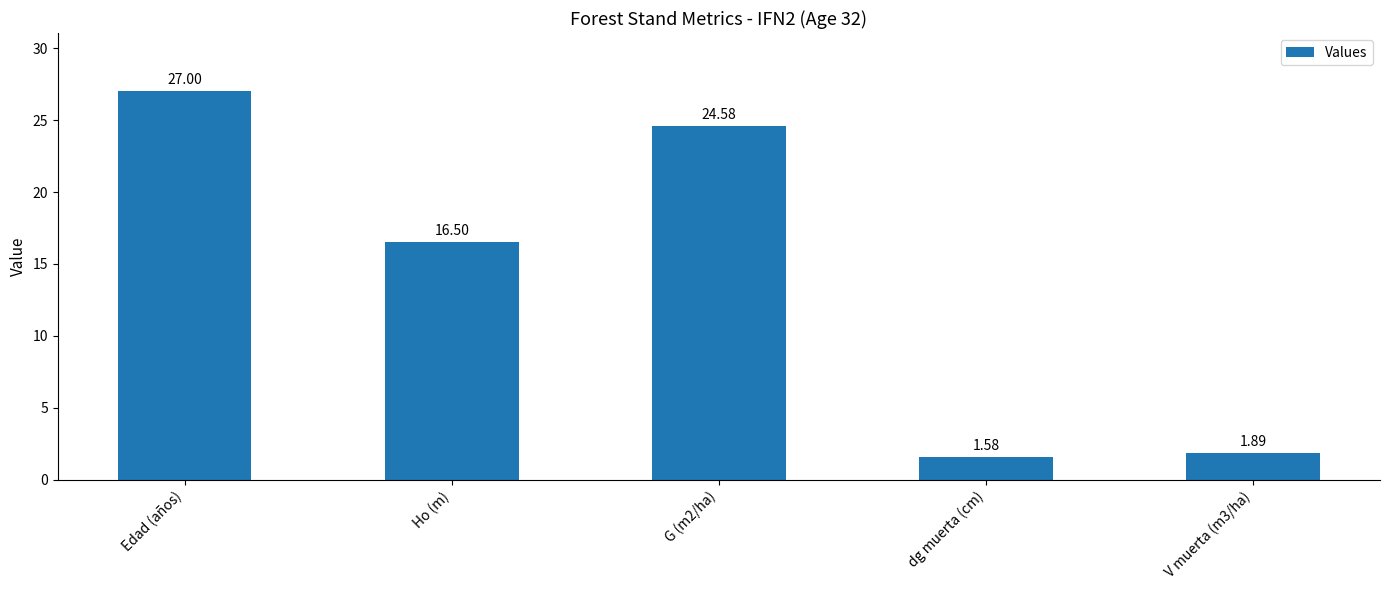

Rank the categories by value from lowest to highest.

dg muerta (cm), V muerta (m3/ha), Ho (m), G (m2/ha), Edad (años)